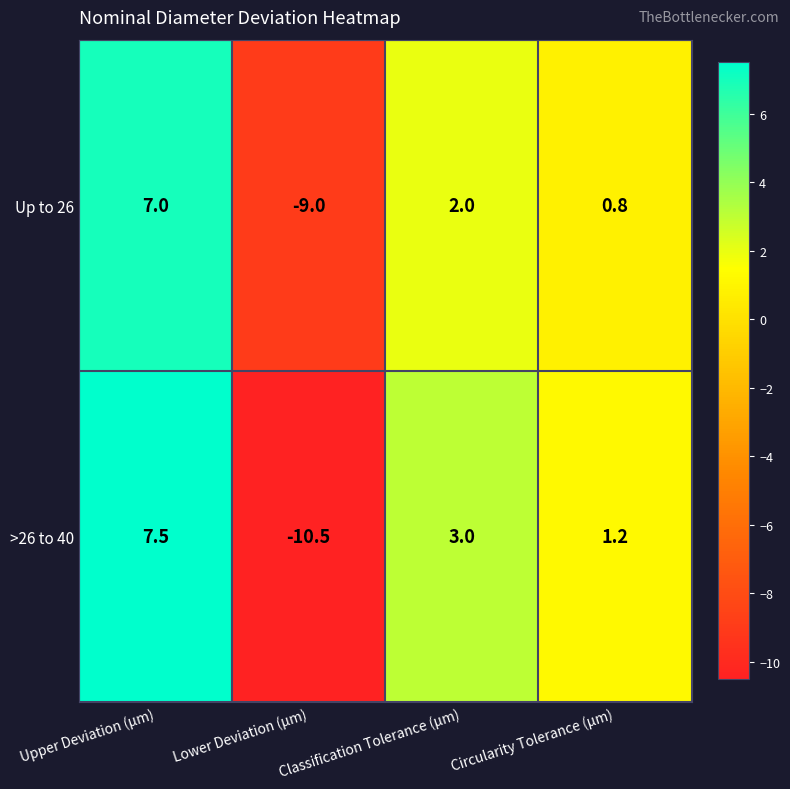

Count the number of categories in the chart.

4